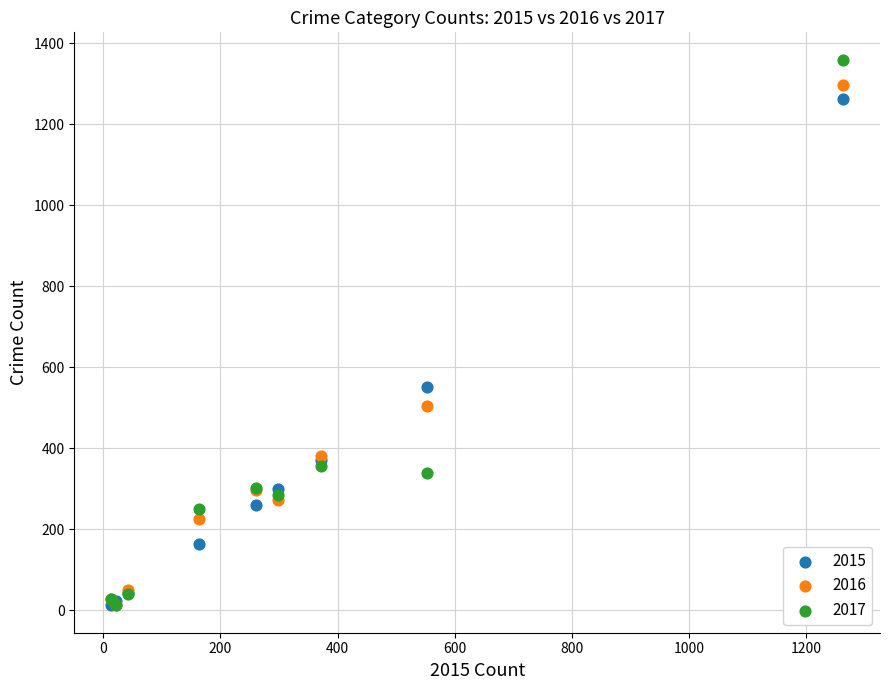

Which series contains the highest Y value?

2017